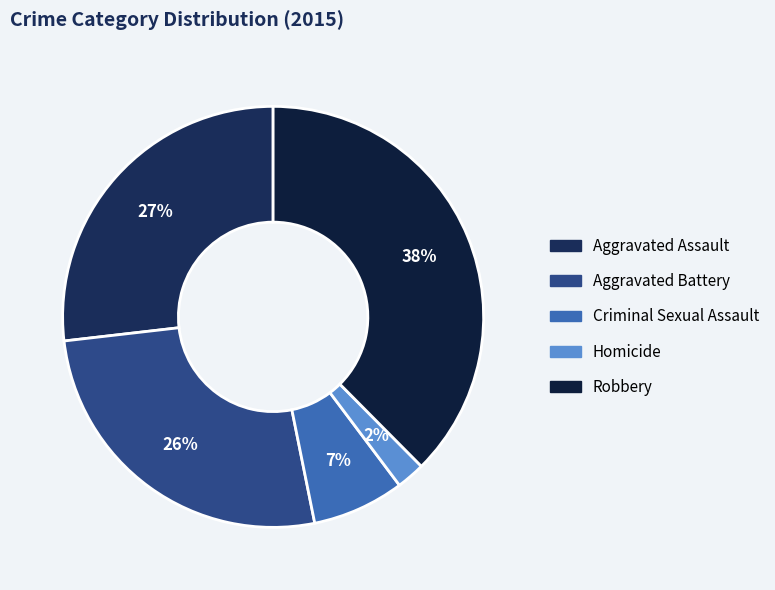

How many segments does this pie chart have?

5